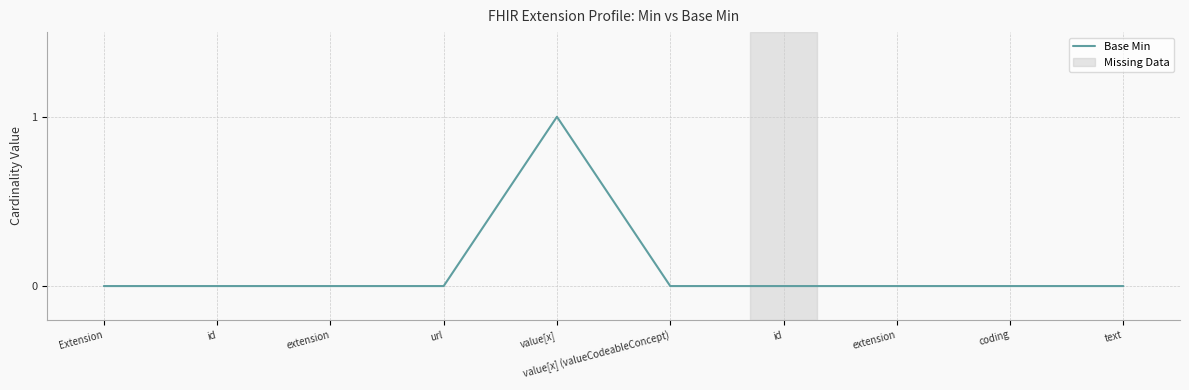

Does the chart display data point markers on the line(s)?

No